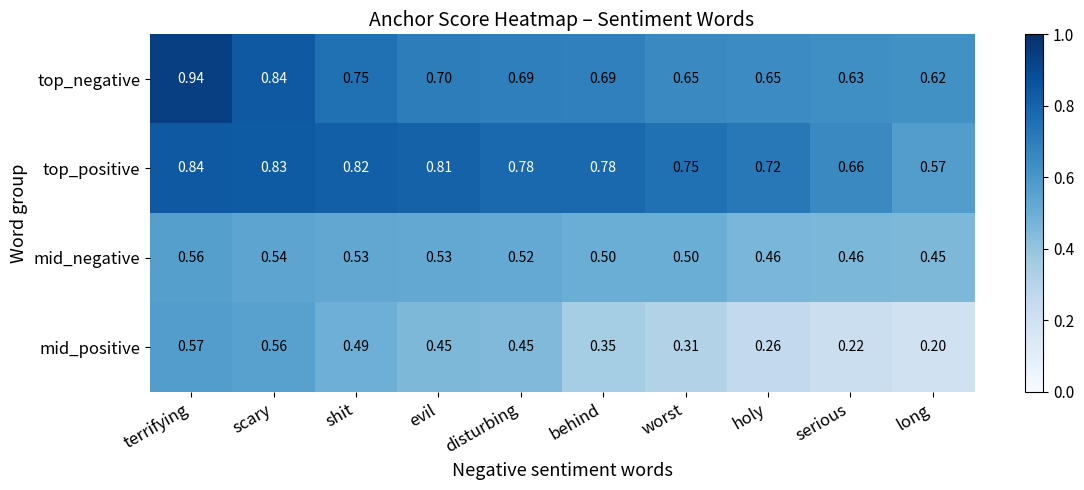

How many data points does each series have?

10